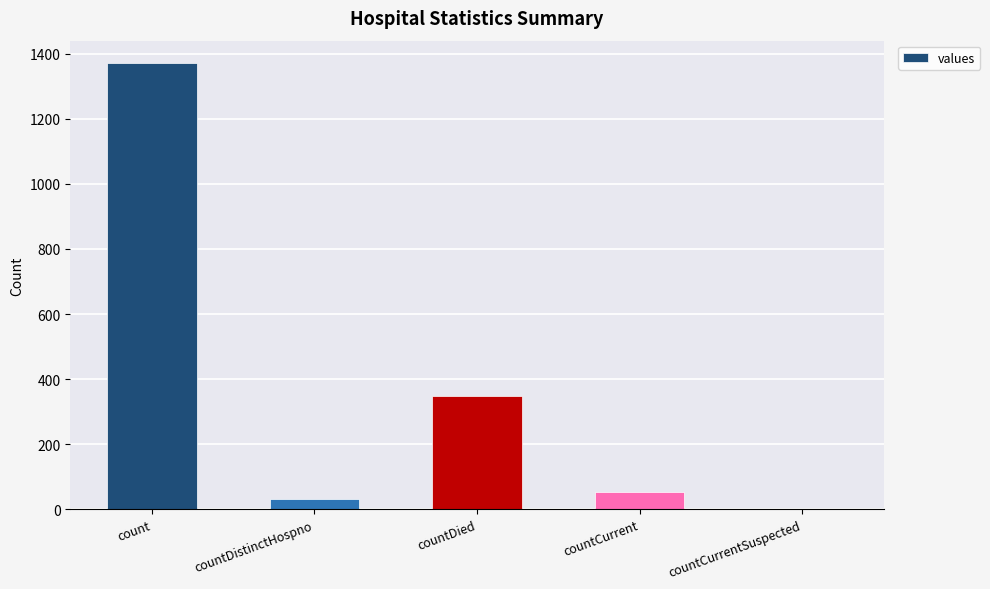

The value at countCurrent is 52. True or false?

True